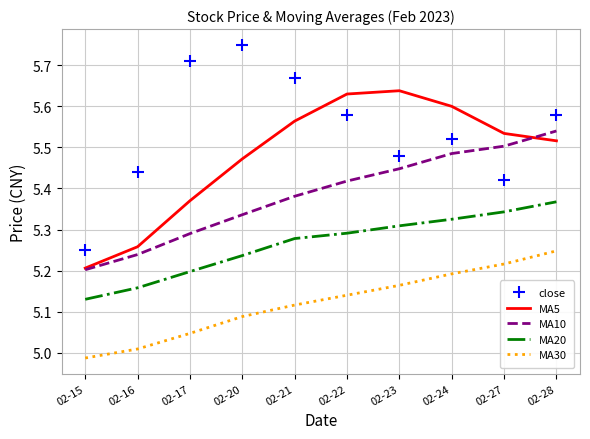

True or false: MA5 has a value of 8.0 at 02-23.

False